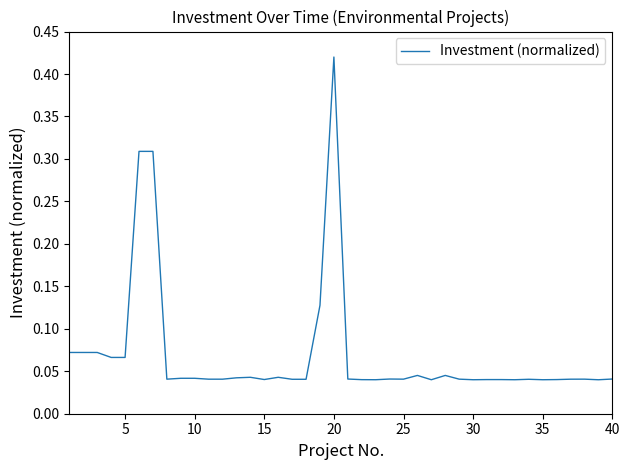

Reading left to right, list all the values displayed in this chart.

0.1	0.1	0.1	0.1	0.1	0.3	0.3	0.0	0.0	0.0	0.0	0.0	0.0	0.0	0.0	0.0	0.0	0.0	0.1	0.4	0.0	0.0	0.0	0.0	0.0	0.0	0.0	0.0	0.0	0.0	0.0	0.0	0.0	0.0	0.0	0.0	0.0	0.0	0.0	0.0